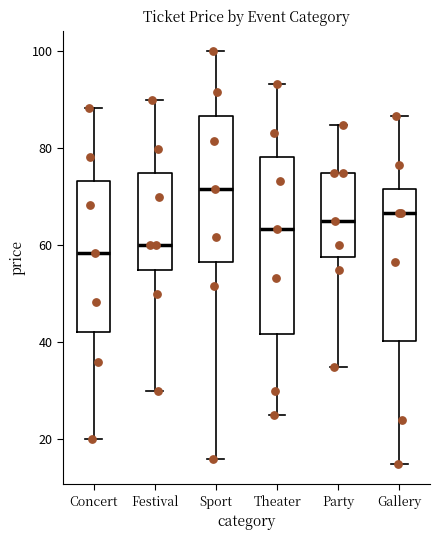

Which box has the highest median line?

Sport